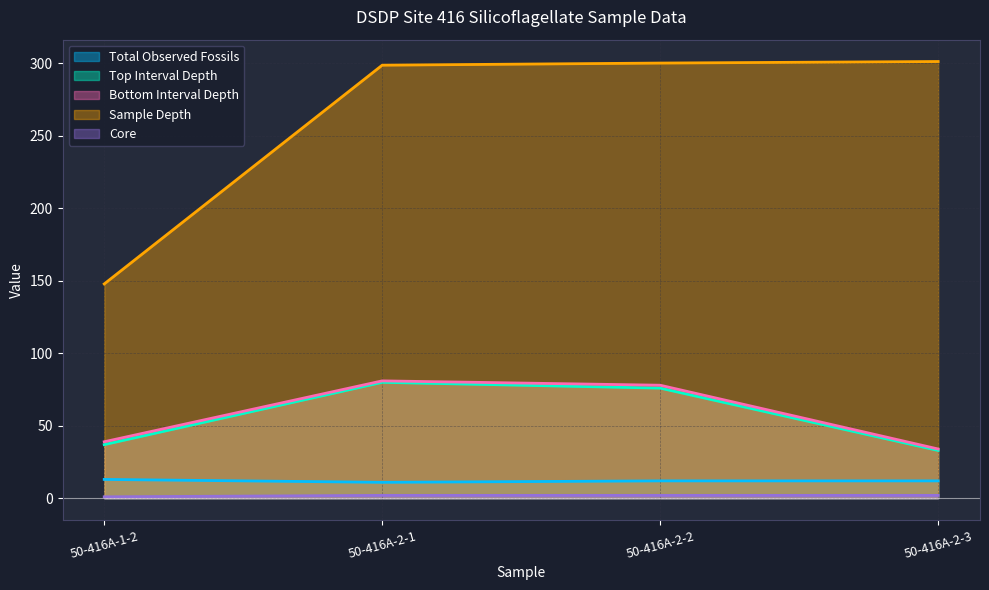

What is the value of the Top Interval Depth point at the 1st from the left?

37.0